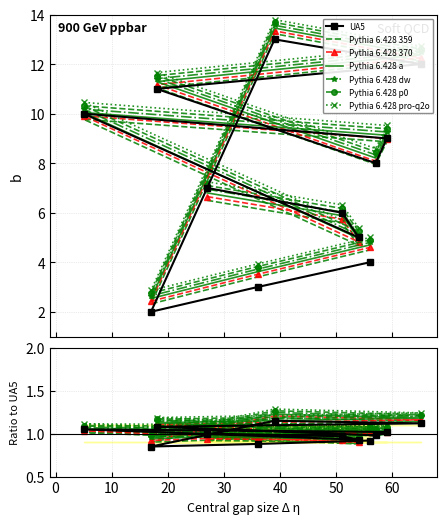

Read the value at 27, to the nearest 10.

10